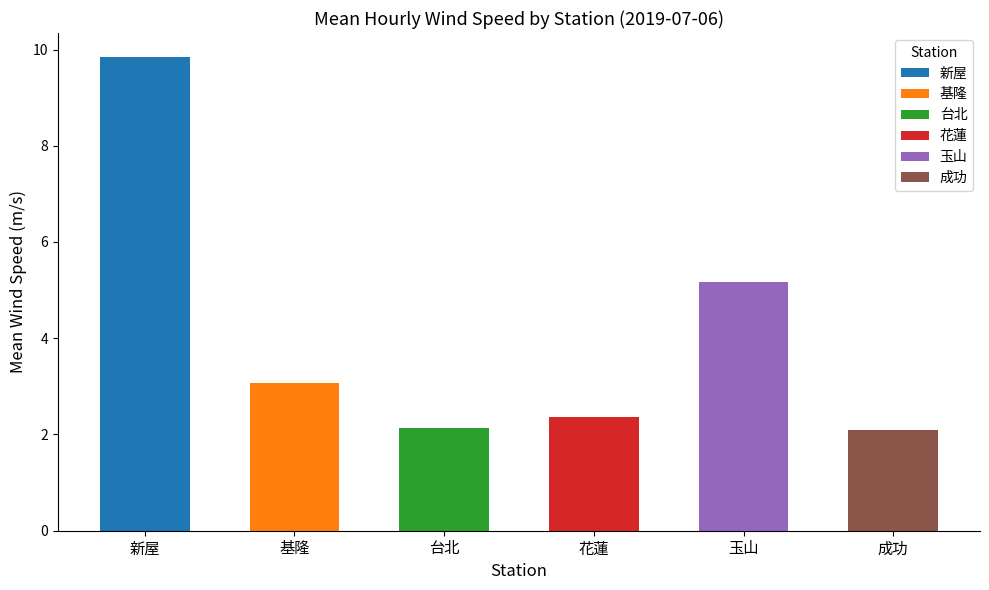

Count the number of data series in this chart.

6